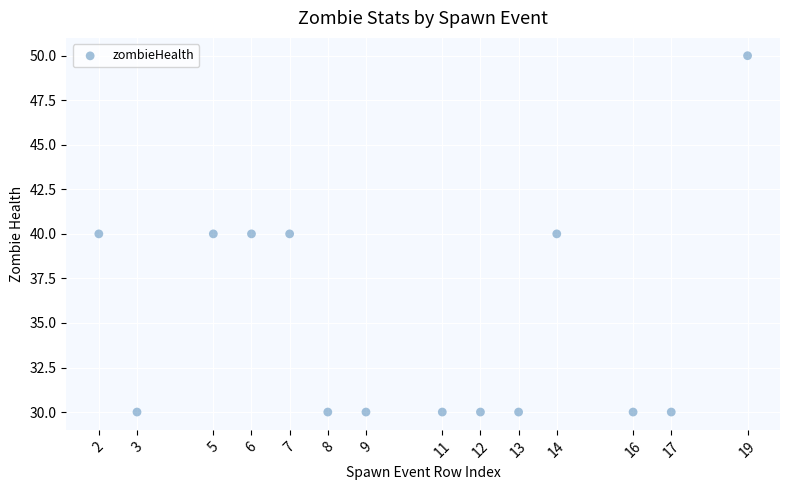

What is the range of Y values (max minus min)?

20